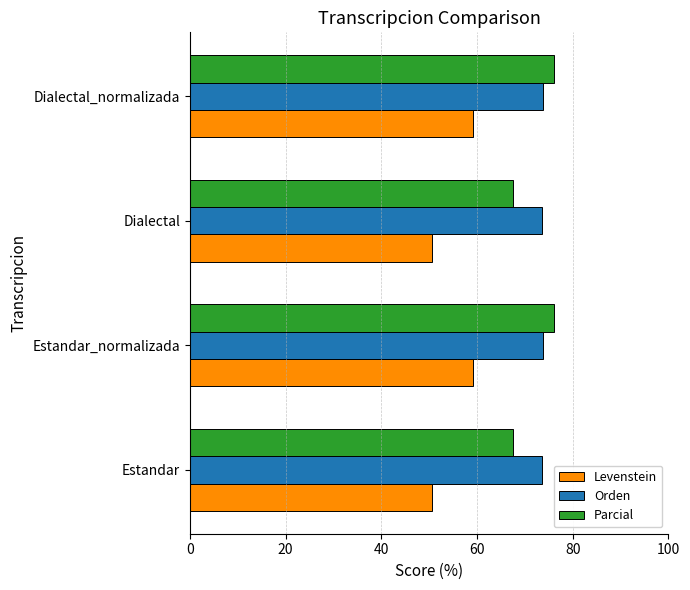

What is the difference between the second highest and minimum values in the Parcial series?

8.5